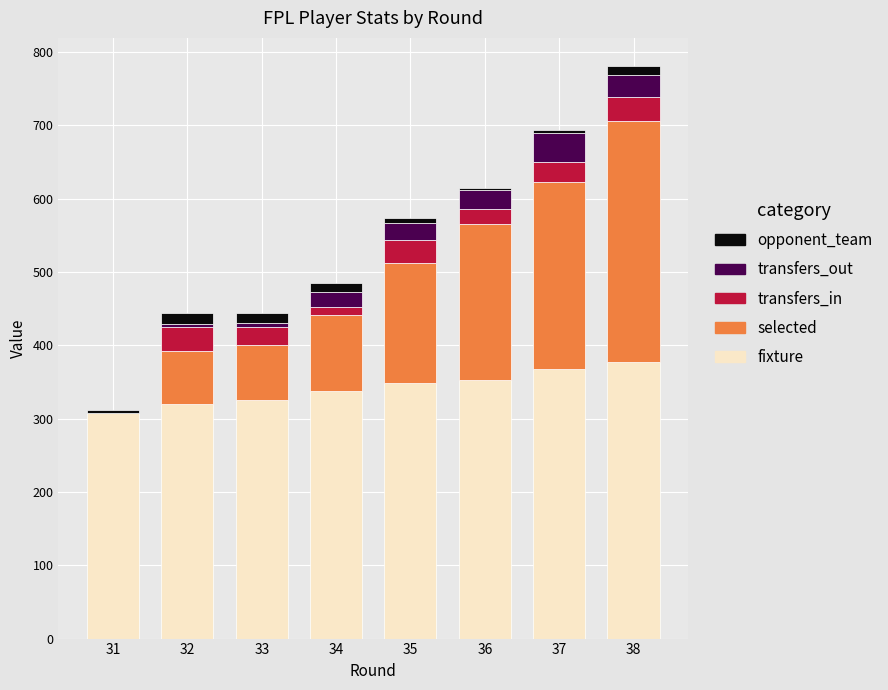

What is the maximum value for fixture?

377